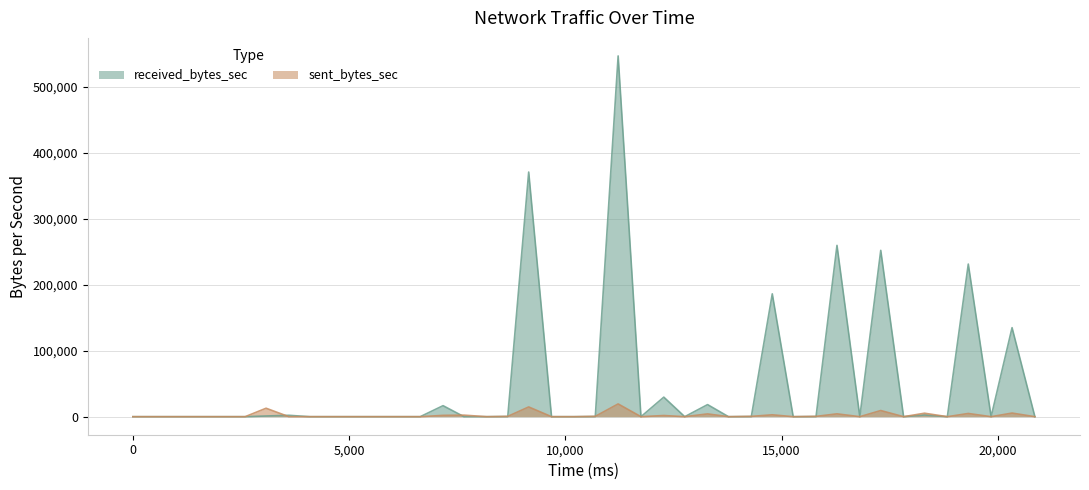

Where is the first local maximum for received_bytes_sec?

3608